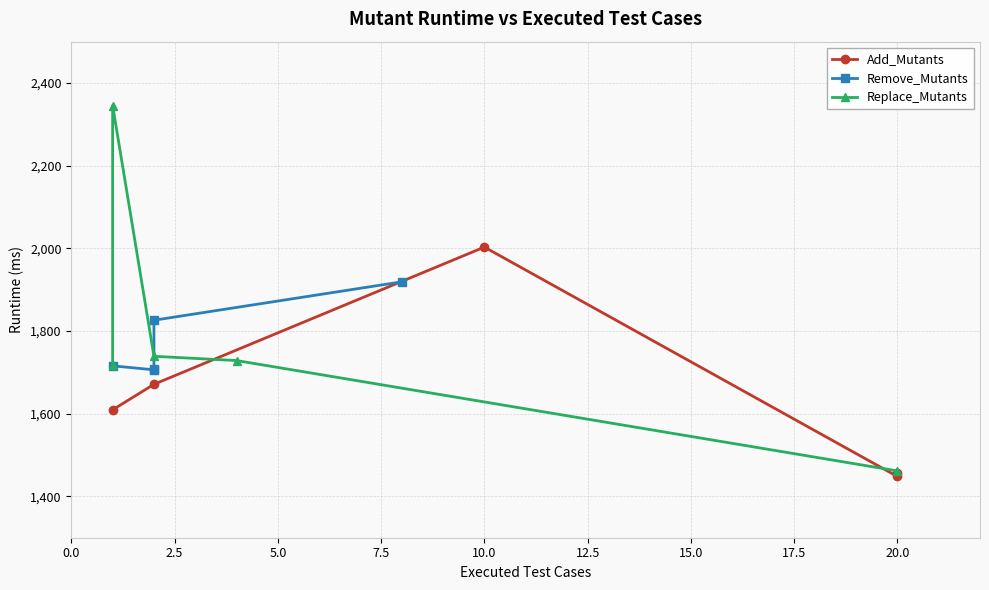

How many data points in Add_Mutants are less than 1609?

2